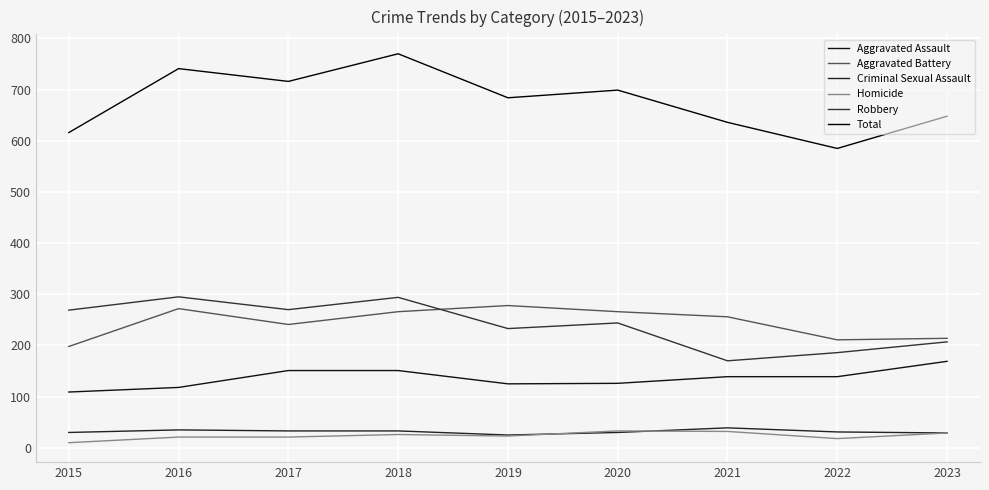

Reading right to left, what are all the values shown in this chart?

Aggravated Assault: 2023=169	2022=139	2021=139	2020=126	2019=125	2018=151	2017=151	2016=118	2015=109
Aggravated Battery: 2023=214	2022=211	2021=256	2020=266	2019=278	2018=266	2017=241	2016=272	2015=198
Criminal Sexual Assault: 2023=29	2022=31	2021=39	2020=30	2019=25	2018=33	2017=33	2016=35	2015=30
Homicide: 2023=29	2022=18	2021=32	2020=33	2019=23	2018=26	2017=21	2016=21	2015=10
Robbery: 2023=207	2022=186	2021=170	2020=244	2019=233	2018=294	2017=270	2016=295	2015=269
Total: 2023=648	2022=585	2021=636	2020=699	2019=684	2018=770	2017=716	2016=741	2015=616